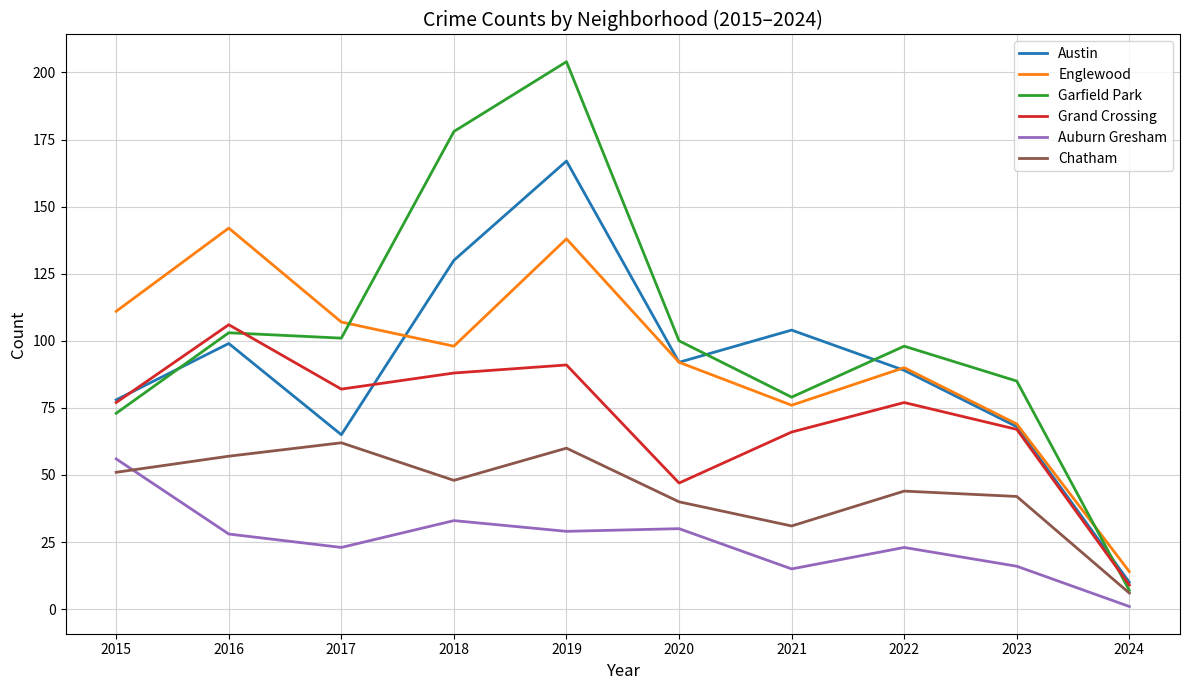

What is the difference between the highest and lowest values at 2024?

13